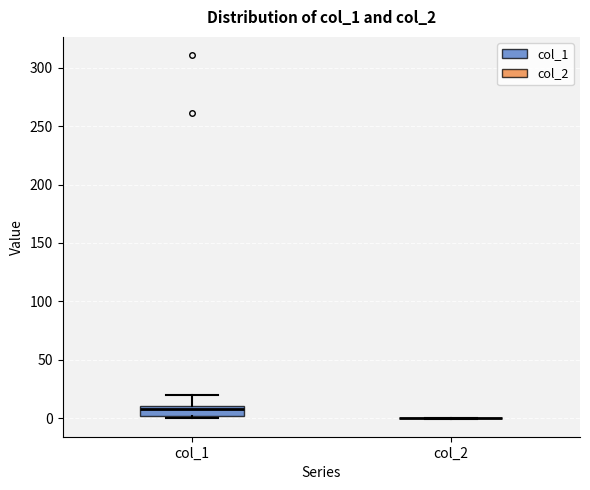

Reading left to right, read every box against the y-axis: the position of its median line, the range the box covers, and the ends of its whiskers. The values are not printed on the chart, so give them approximately, as read against the axis.

col_1: median 5, box 0 to 10, whiskers 0 (just below the box's lower edge) to 20
col_2: box collapsed to a line at 0, whiskers 0 to 0